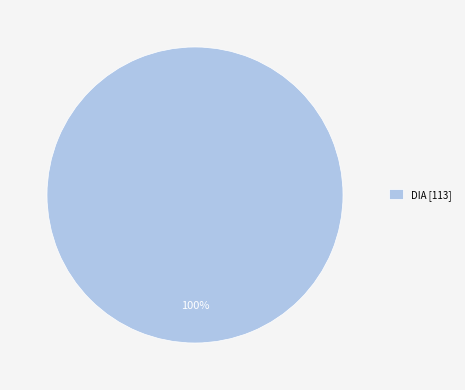

Count the number of slices in the pie.

1